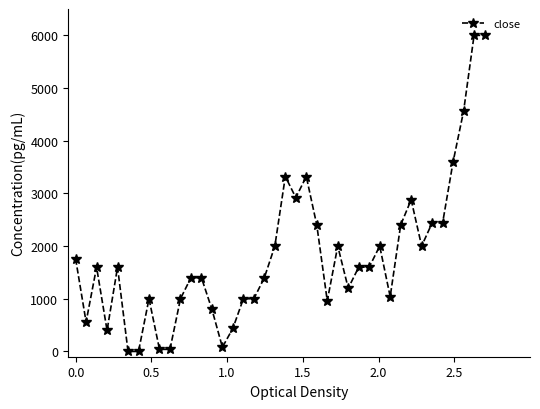

Count the number of categories in the chart.

40